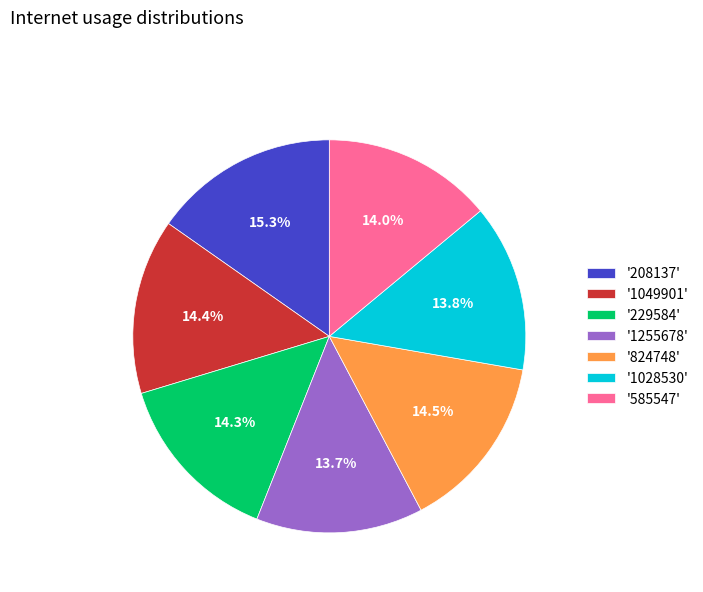

Which category has the biggest portion of the pie?

'208137'